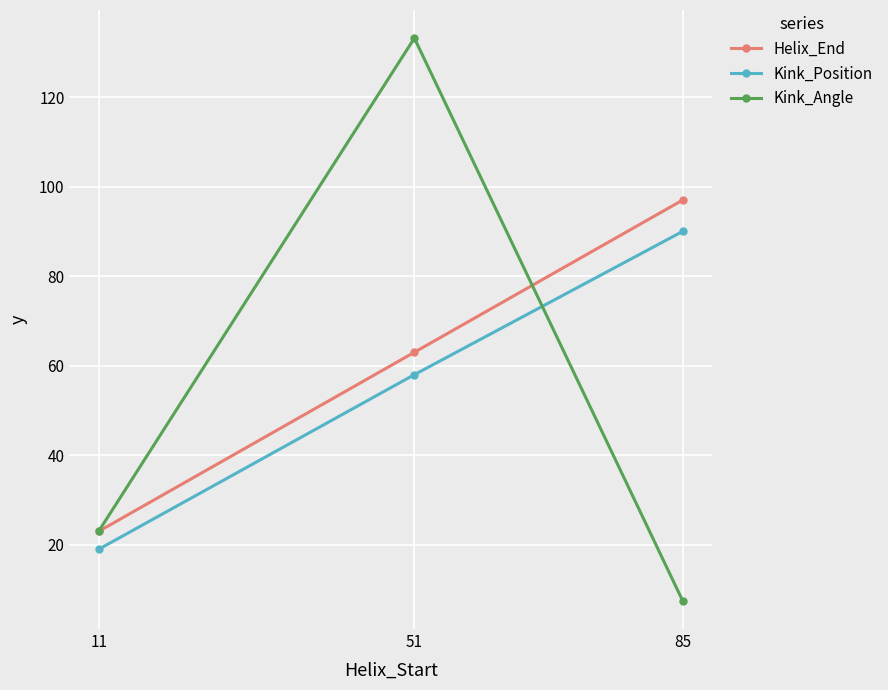

Reading left to right, transcribe all the data shown in this chart.

Helix_End: 23.0	63.0	97.0
Kink_Position: 19.0	58.0	90.0
Kink_Angle: 23.0	133.2	7.5